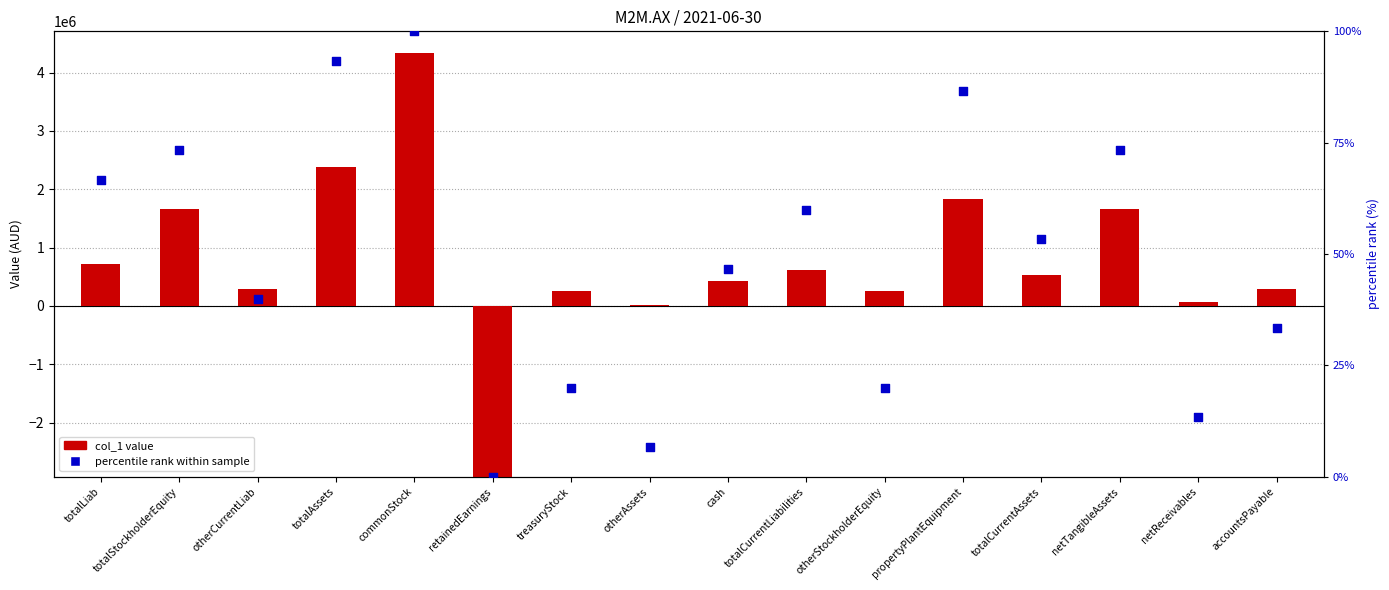

Which series reaches the minimum Y coordinate?

percentile rank within sample